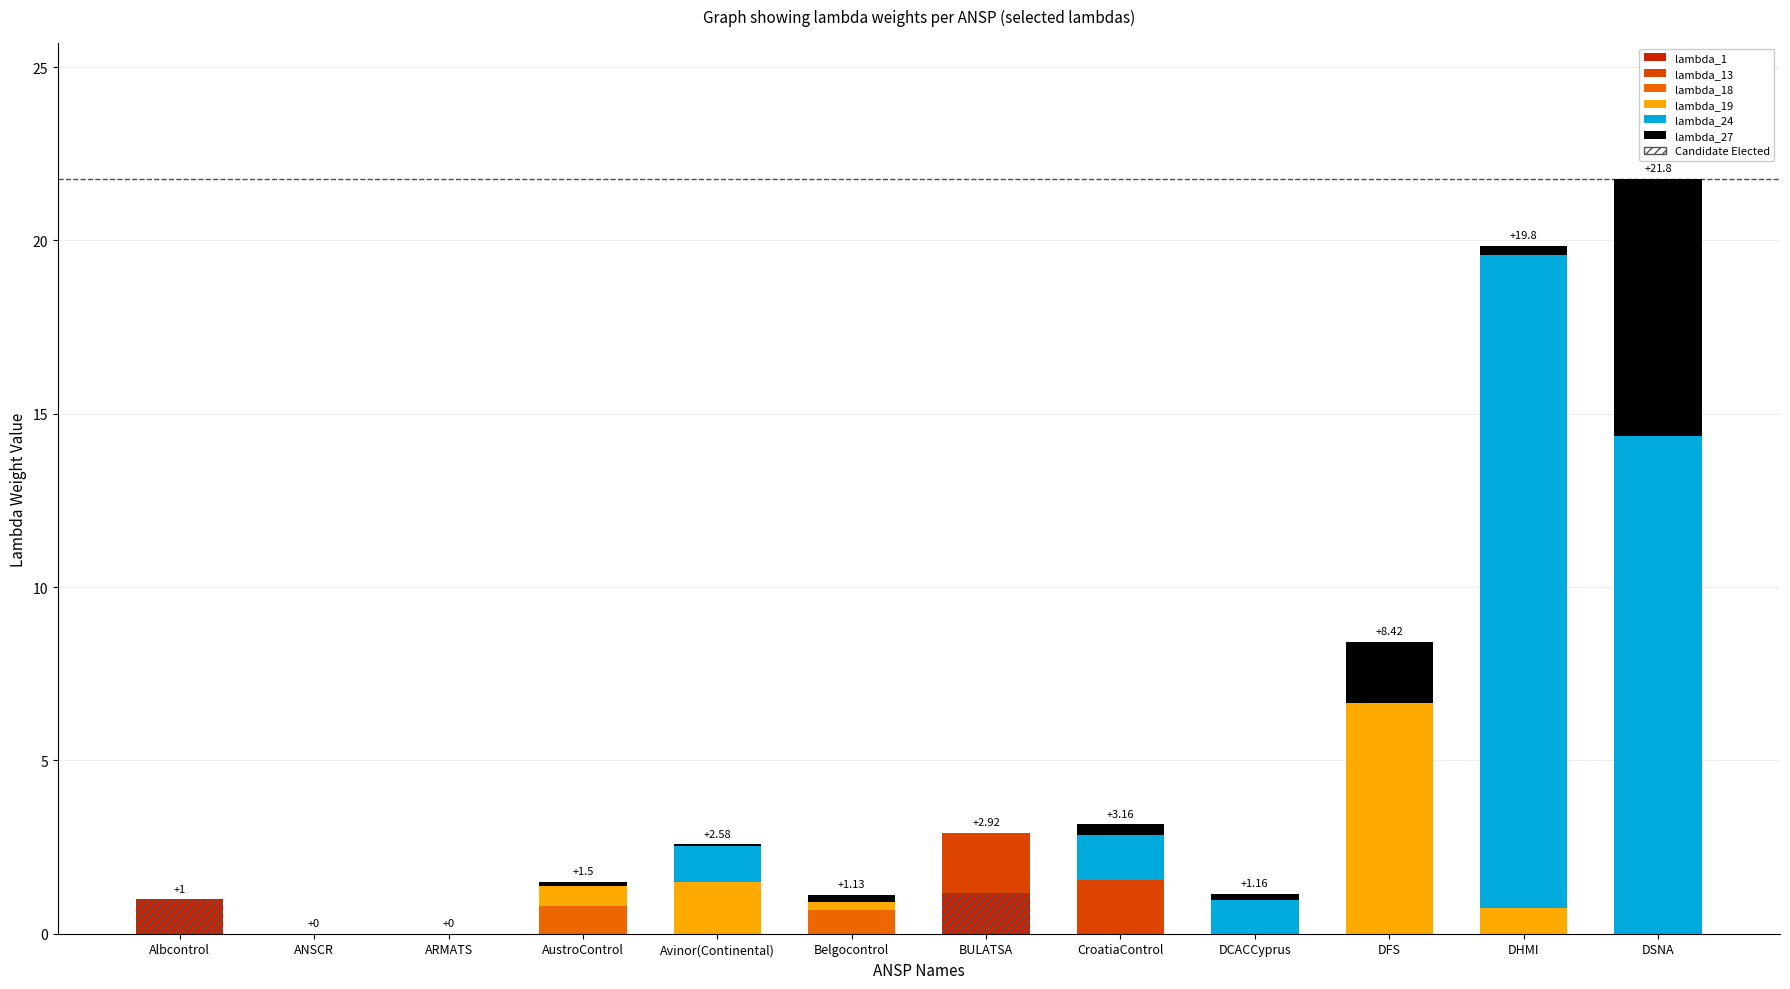

What are all the series names shown in the legend?

lambda_1, lambda_13, lambda_18, lambda_19, lambda_24, lambda_27